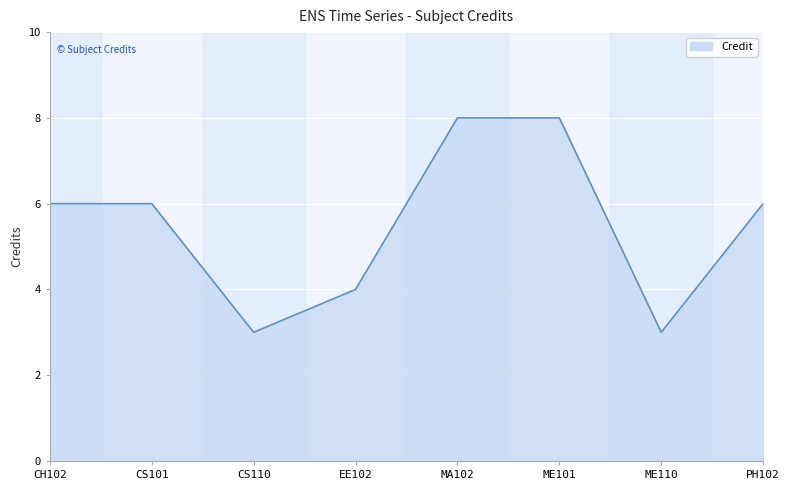

Reading left to right, what are all the values shown in this chart?

CH102=6	CS101=6	CS110=3	EE102=4	MA102=8	ME101=8	ME110=3	PH102=6